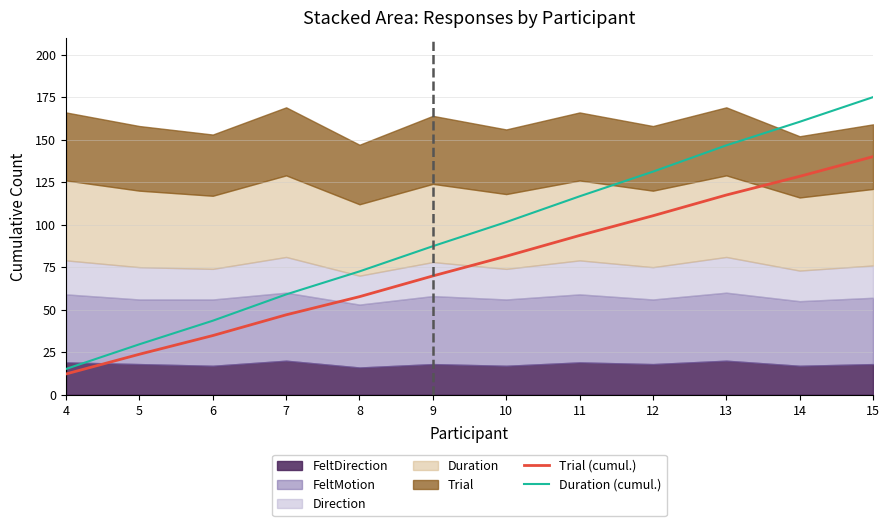

Where does the Trial (cumul.) series first go above 81?

10